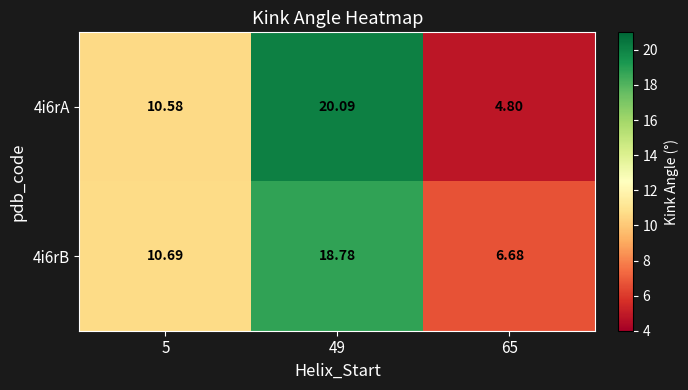

Is the value of 4i6rA at 49 greater than the value of 4i6rB at 5?

Yes